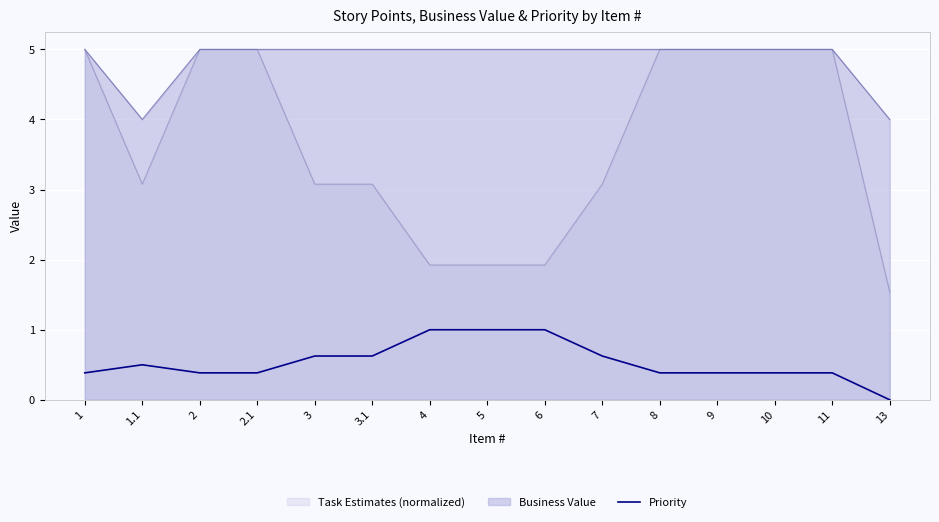

List the labels in order of value, smallest first.

13, 1, 2, 2.1, 8, 9, 10, 11, 1.1, 3, 3.1, 7, 4, 5, 6